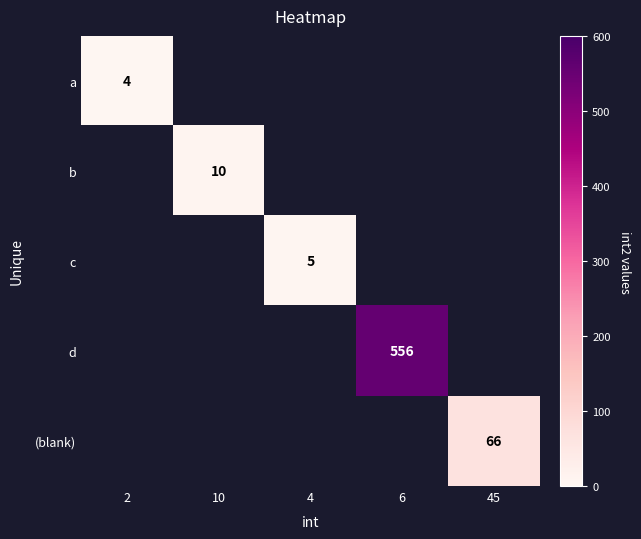

True or false: b has a value of 10 at 10.

True